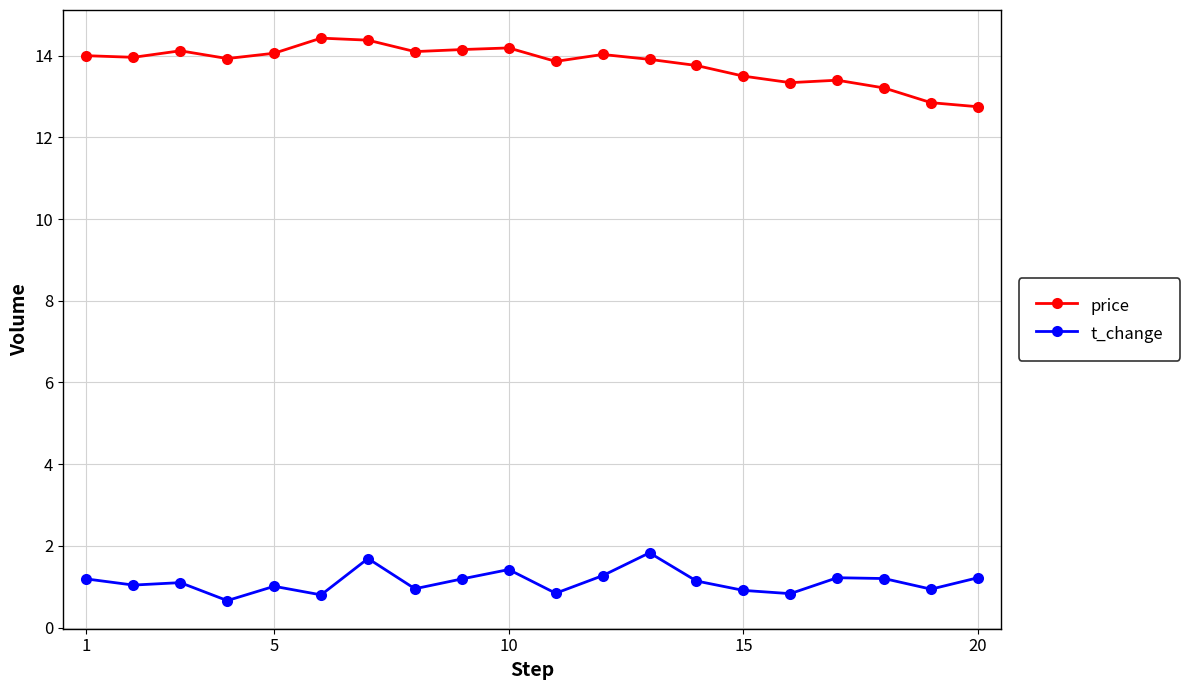

What is the average value of the t_change series?

1.1